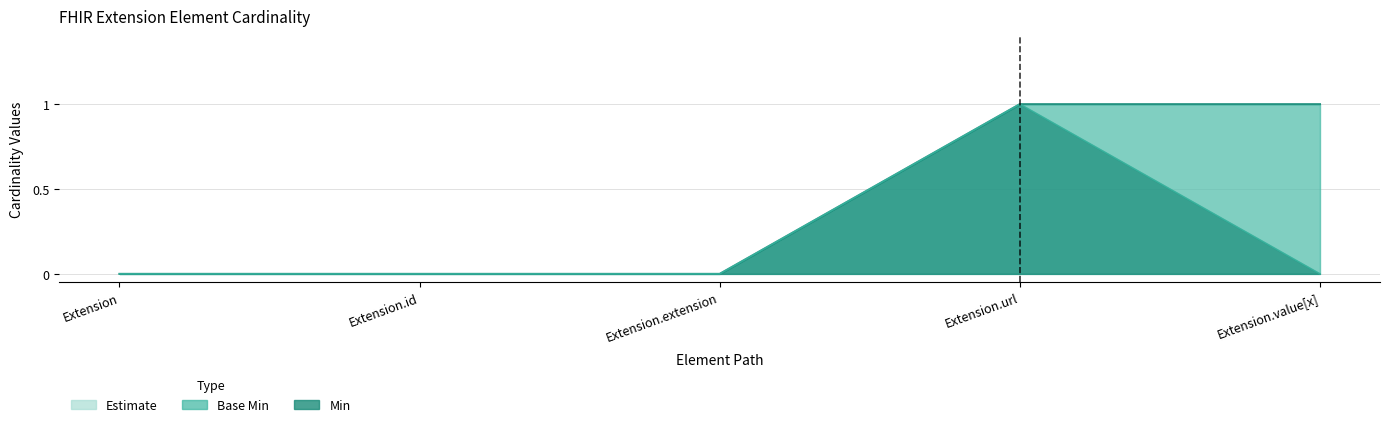

True or false: Min and Base Min intersect in this chart.

False